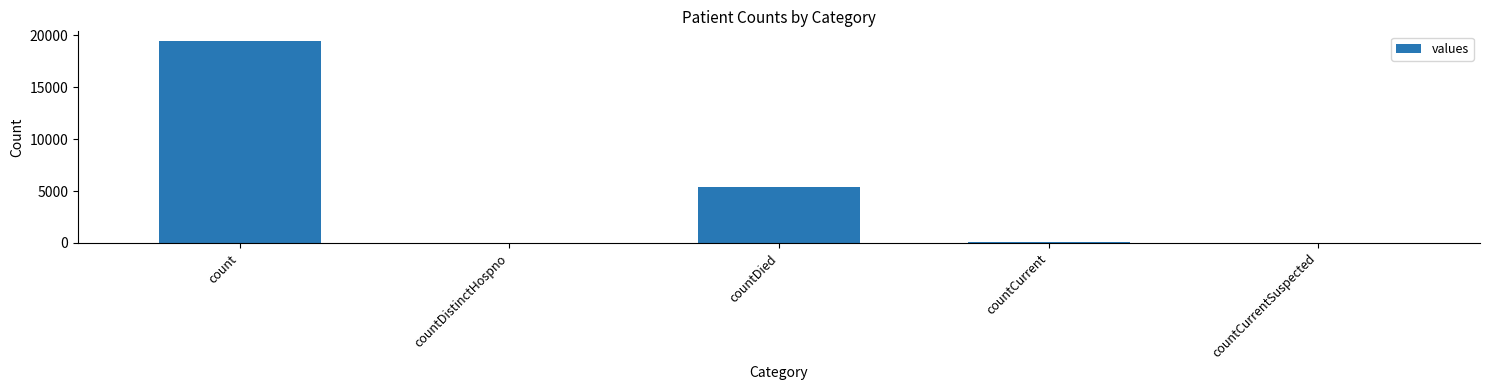

What is the change in value from countDistinctHospno to countDied?

+5319